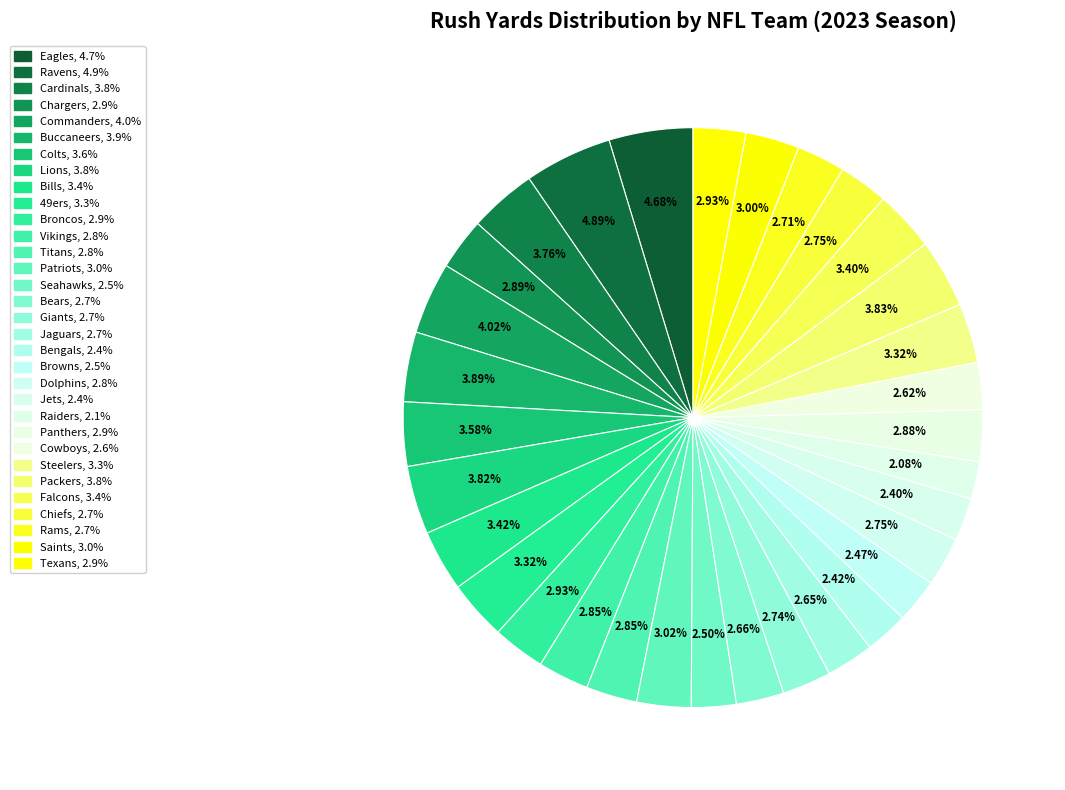

What percentage is the Seahawks slice, to the nearest percent?

2%